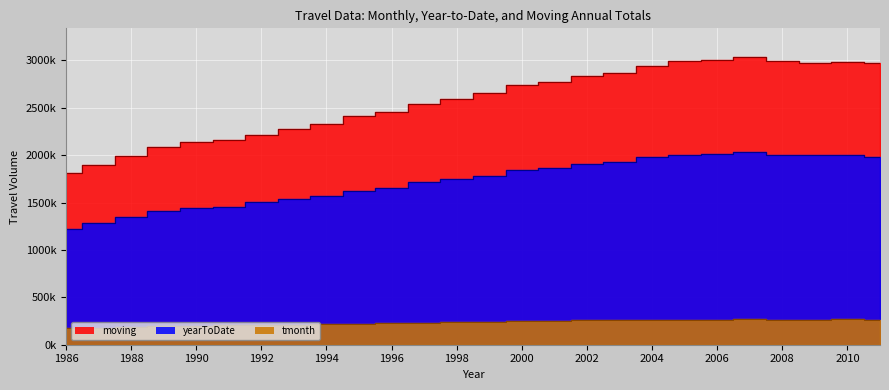

The yearToDate series shows 2015153 at 2006. True or false?

True